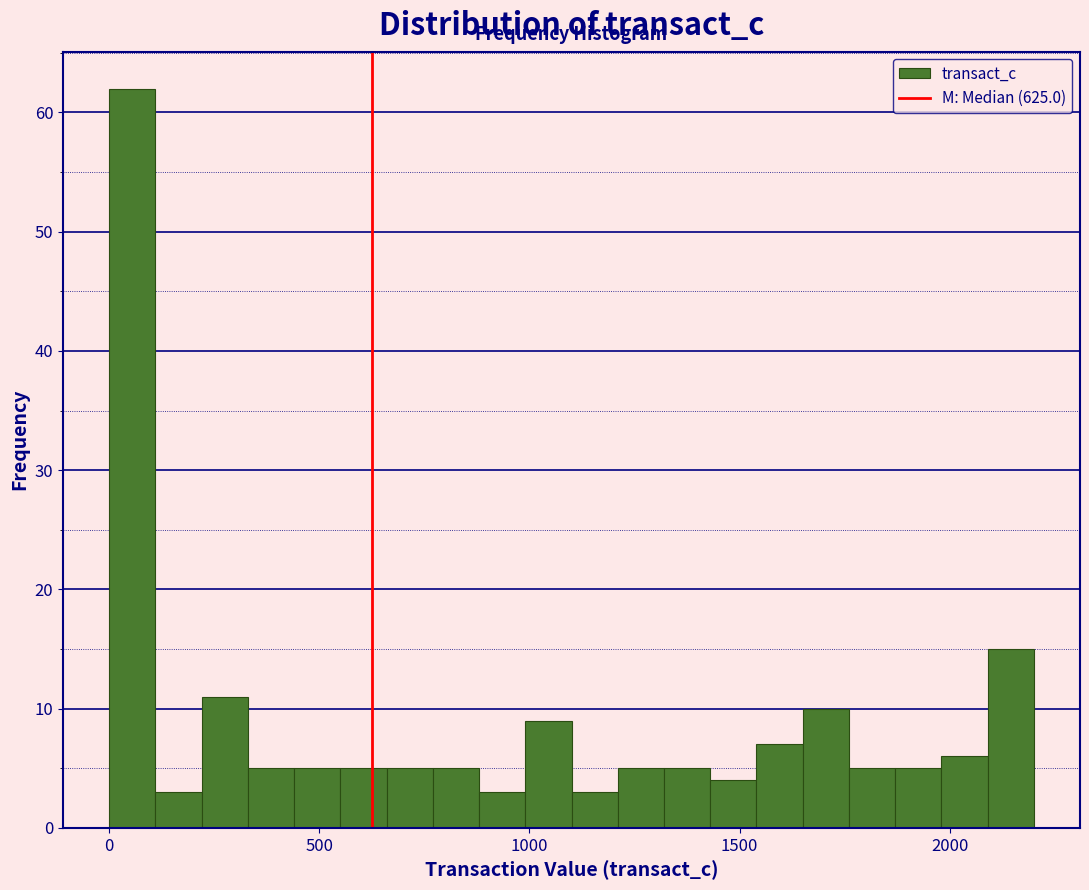

Around what value on the x-axis is the tallest bar? Give the approximate position of its centre, as read against the axis.

50